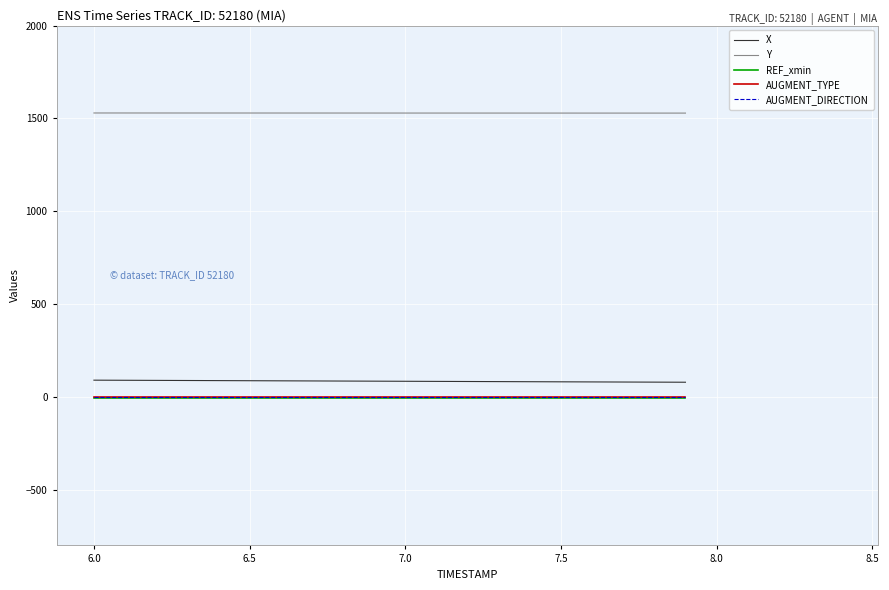

True or false: X and REF_xmin intersect in this chart.

False